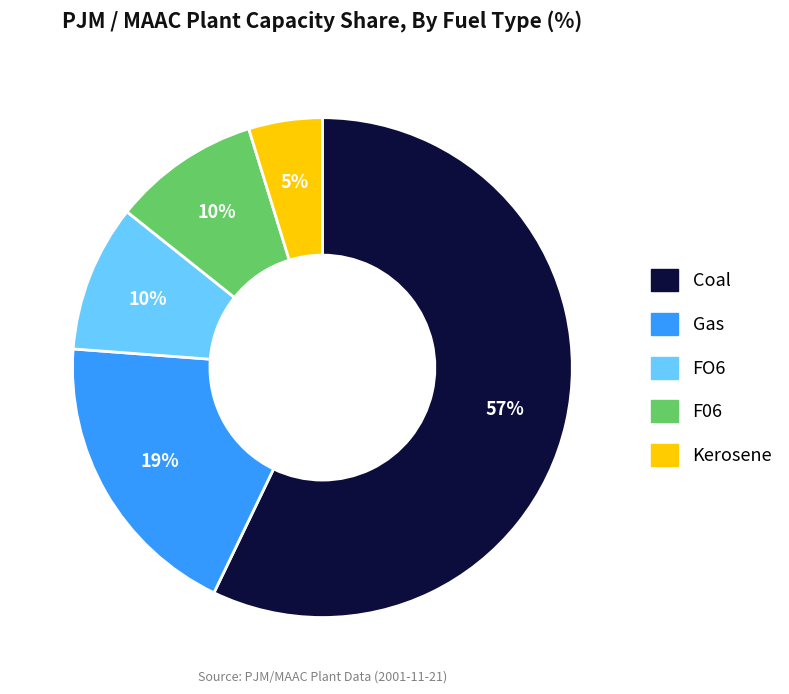

The Coal slice represents 71% of the pie. True or false?

False